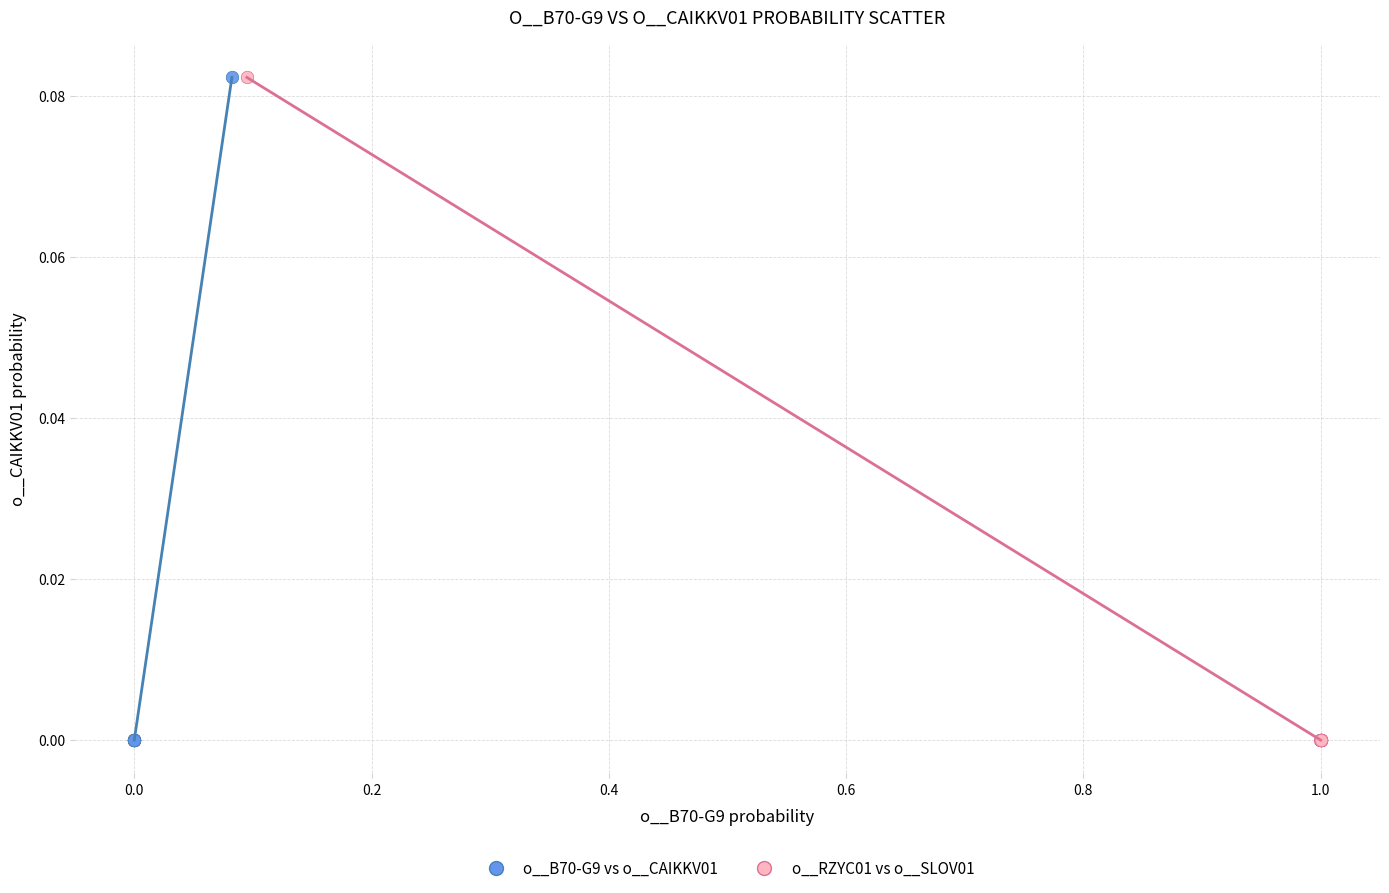

Which series has the largest Y range (max minus min)?

o__RZYC01 vs o__SLOV01